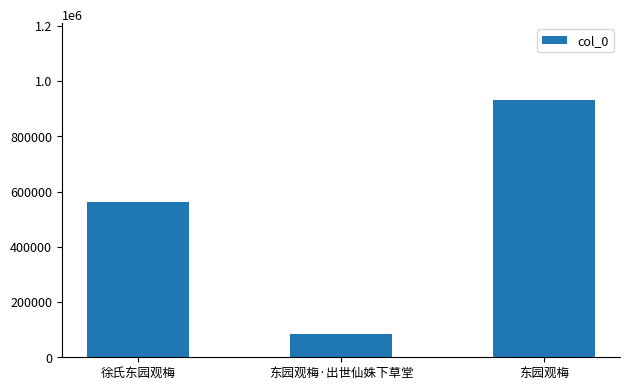

The chart shows a value of 1556015 at 东园观梅. True or false?

False